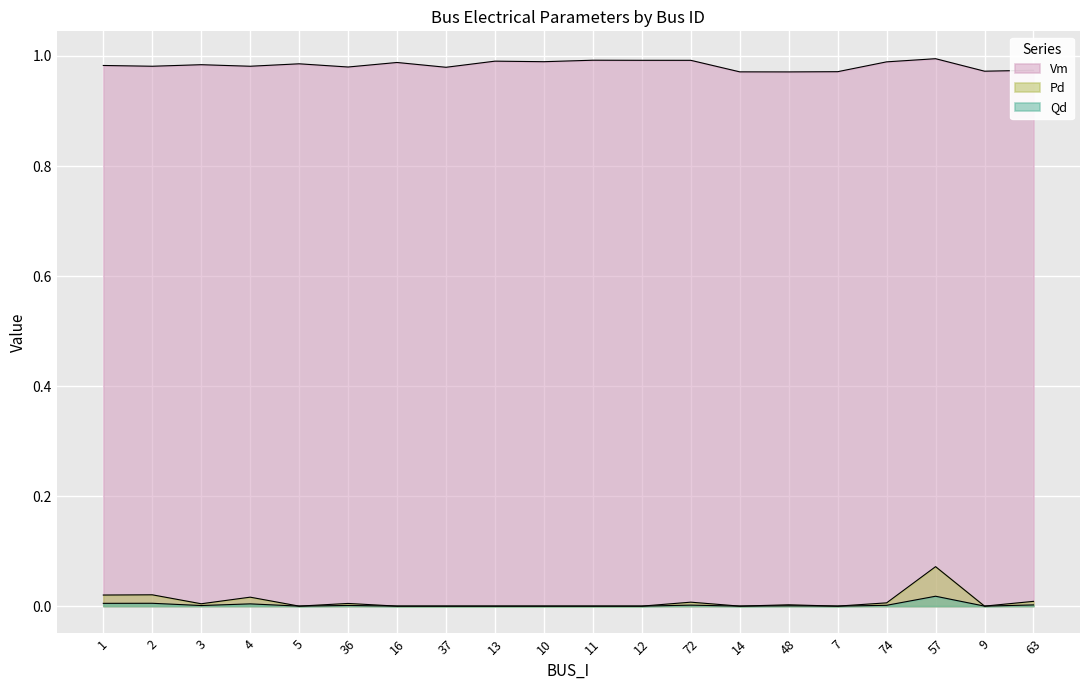

The value of Vm at 9 is 1.5. True or false?

False